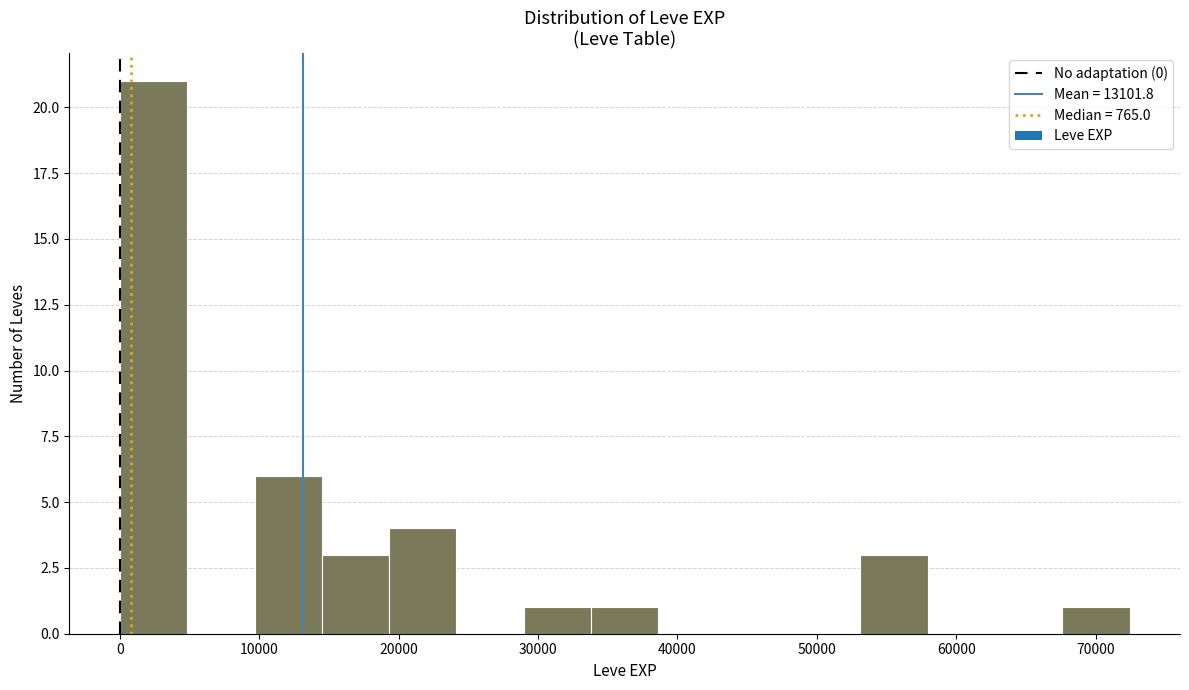

Over which range of the x-axis is the bar tallest?

0 to 5000